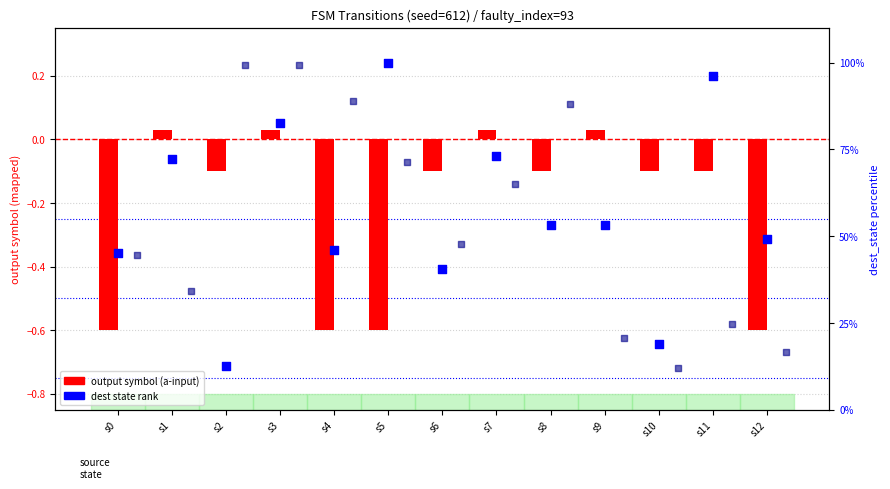

Which series contains the lowest Y value?

output (input=a)